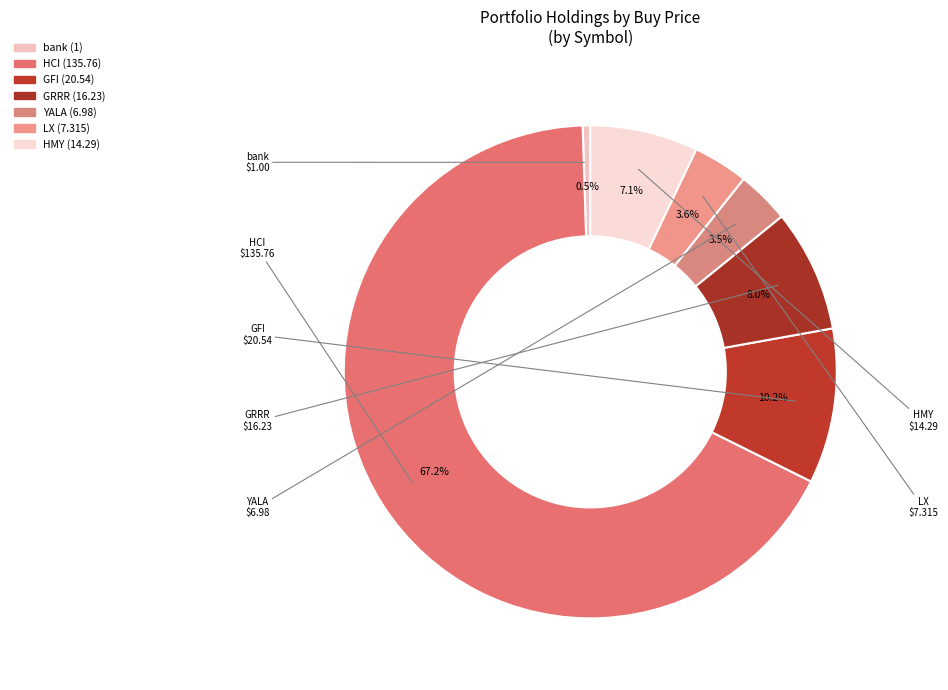

Which slice is the largest?

HCI